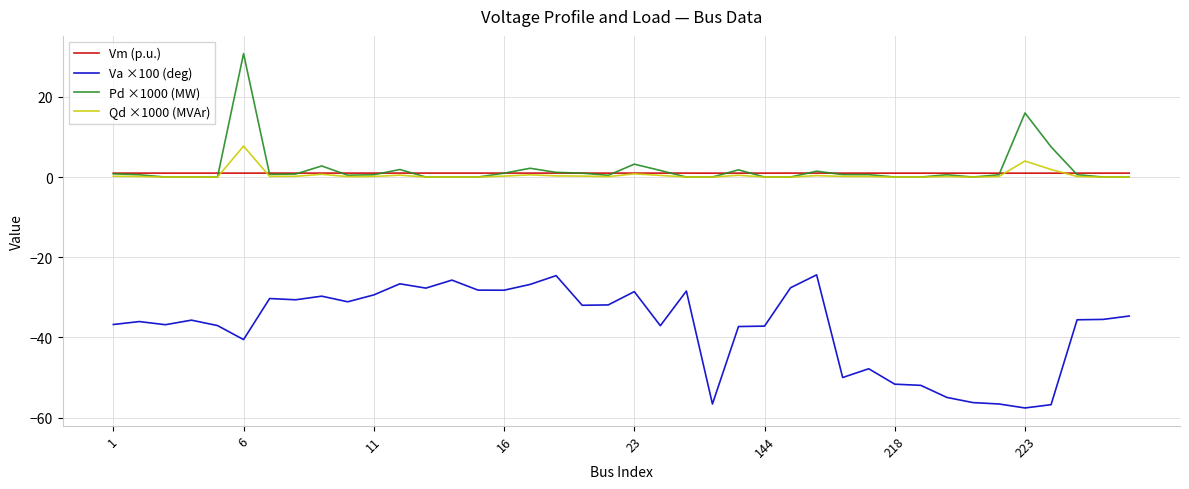

What is the minimum value shown in the chart?

-57.6